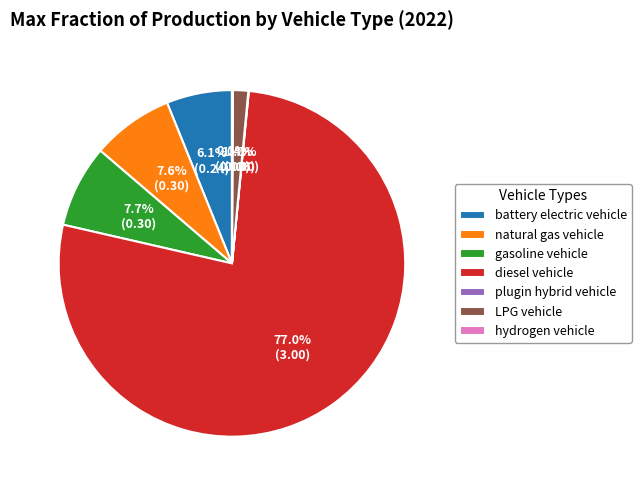

Which slice is the largest?

diesel vehicle